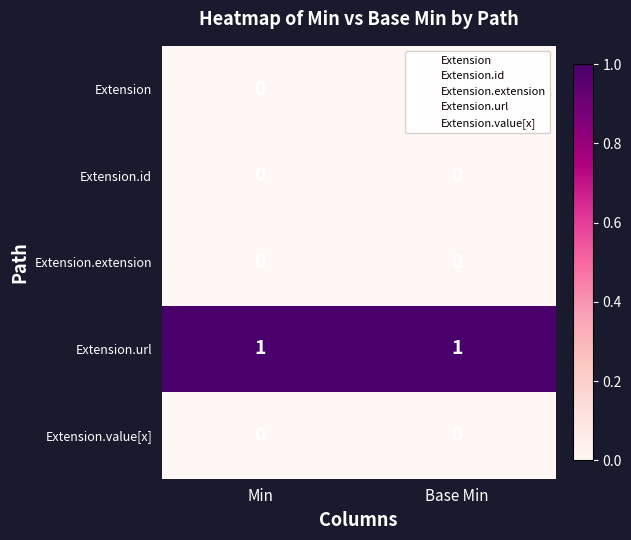

The value of Extension at Min is 0. True or false?

True